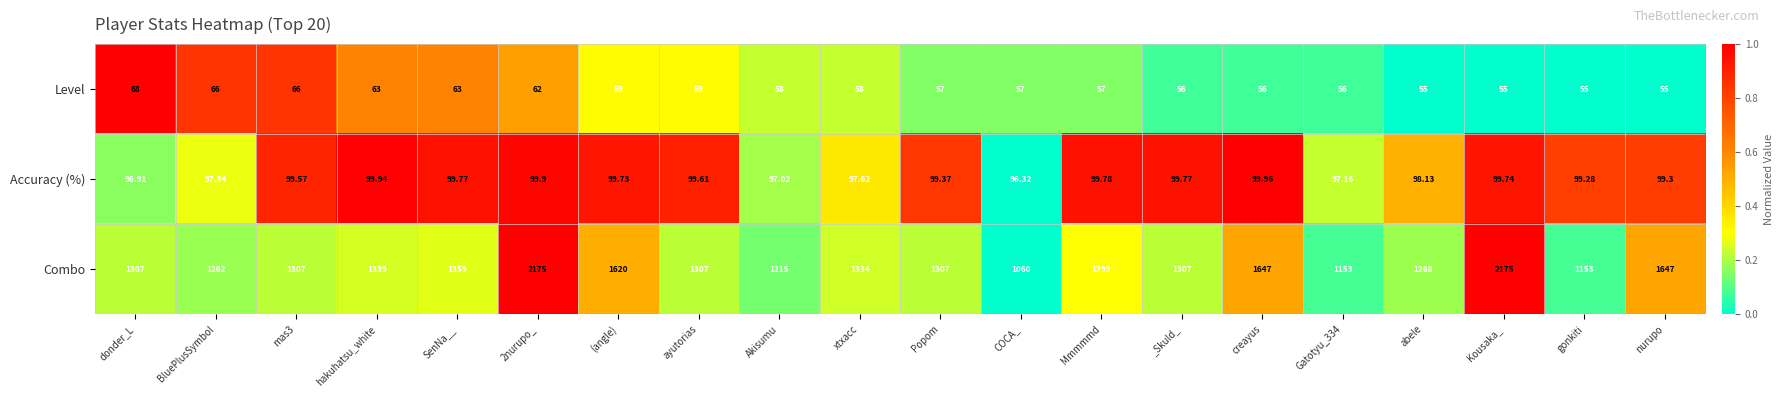

Rank the series by their maximum value, from lowest to highest.

Level, Accuracy (%), Combo